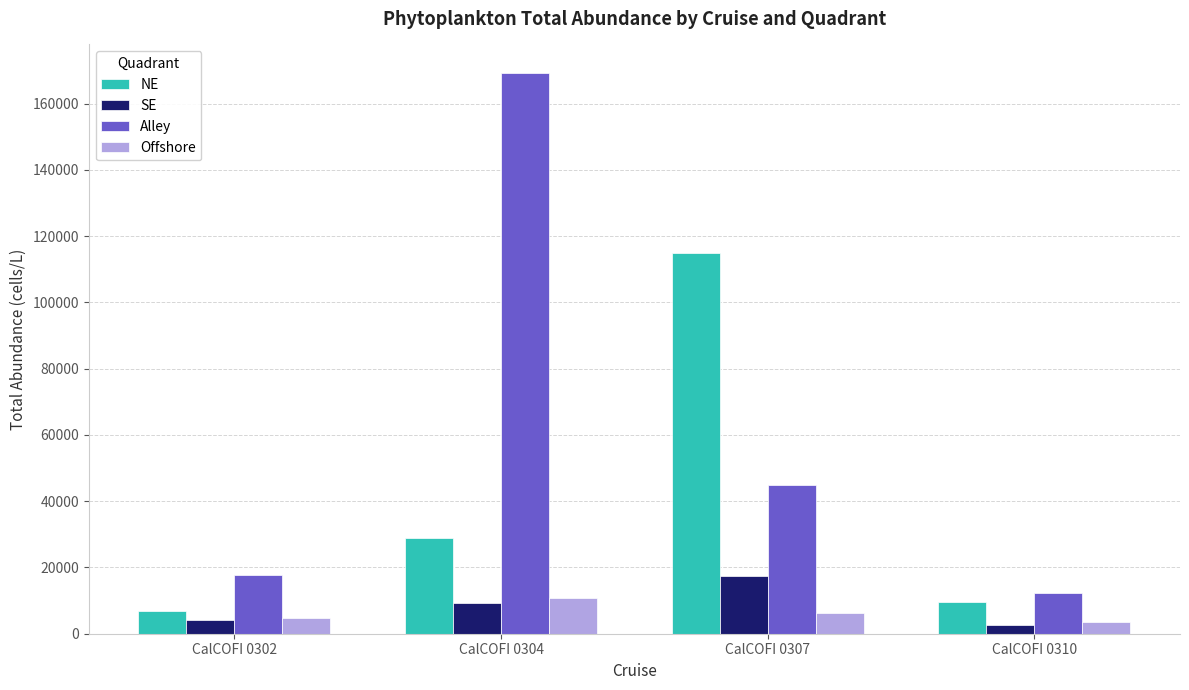

Which label corresponds to the largest value in the chart?

CalCOFI 0304